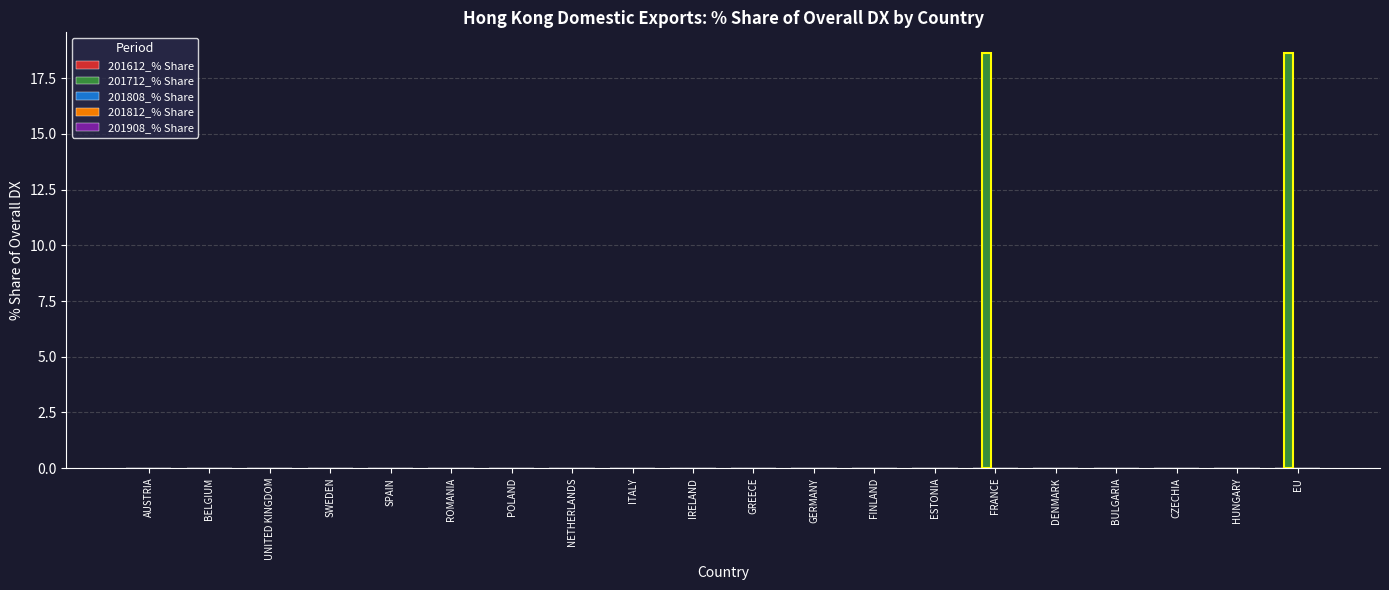

Reading left to right, transcribe all the data shown in this chart.

201612_% Share: AUSTRIA=0.0	BELGIUM=0.0	UNITED KINGDOM=0.0	SWEDEN=0.0	SPAIN=0.0	ROMANIA=0.0	POLAND=0.0	NETHERLANDS=0.0	ITALY=0.0	IRELAND=0.0	GREECE=0.0	GERMANY=0.0	FINLAND=0.0	ESTONIA=0.0	FRANCE=0.0	DENMARK=0.0	BULGARIA=0.0	CZECHIA=0.0	HUNGARY=0.0	EU=0.0
201712_% Share: AUSTRIA=0.0	BELGIUM=0.0	UNITED KINGDOM=0.0	SWEDEN=0.0	SPAIN=0.0	ROMANIA=0.0	POLAND=0.0	NETHERLANDS=0.0	ITALY=0.0	IRELAND=0.0	GREECE=0.0	GERMANY=0.0	FINLAND=0.0	ESTONIA=0.0	FRANCE=18.6	DENMARK=0.0	BULGARIA=0.0	CZECHIA=0.0	HUNGARY=0.0	EU=18.6
201808_% Share: AUSTRIA=0.0	BELGIUM=0.0	UNITED KINGDOM=0.0	SWEDEN=0.0	SPAIN=0.0	ROMANIA=0.0	POLAND=0.0	NETHERLANDS=0.0	ITALY=0.0	IRELAND=0.0	GREECE=0.0	GERMANY=0.0	FINLAND=0.0	ESTONIA=0.0	FRANCE=0.0	DENMARK=0.0	BULGARIA=0.0	CZECHIA=0.0	HUNGARY=0.0	EU=0.0
201812_% Share: AUSTRIA=0.0	BELGIUM=0.0	UNITED KINGDOM=0.0	SWEDEN=0.0	SPAIN=0.0	ROMANIA=0.0	POLAND=0.0	NETHERLANDS=0.0	ITALY=0.0	IRELAND=0.0	GREECE=0.0	GERMANY=0.0	FINLAND=0.0	ESTONIA=0.0	FRANCE=0.0	DENMARK=0.0	BULGARIA=0.0	CZECHIA=0.0	HUNGARY=0.0	EU=0.0
201908_% Share: AUSTRIA=0.0	BELGIUM=0.0	UNITED KINGDOM=0.0	SWEDEN=0.0	SPAIN=0.0	ROMANIA=0.0	POLAND=0.0	NETHERLANDS=0.0	ITALY=0.0	IRELAND=0.0	GREECE=0.0	GERMANY=0.0	FINLAND=0.0	ESTONIA=0.0	FRANCE=0.0	DENMARK=0.0	BULGARIA=0.0	CZECHIA=0.0	HUNGARY=0.0	EU=0.0